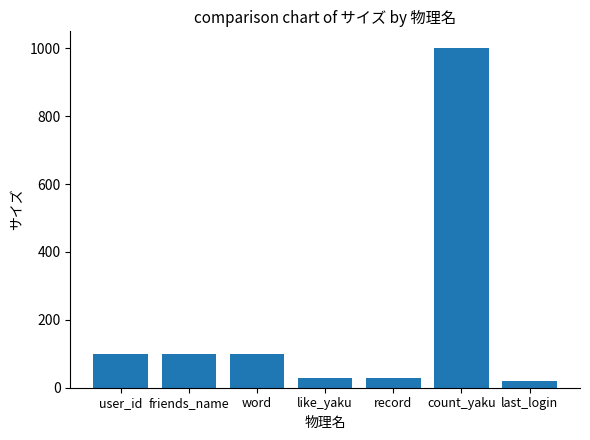

Reading left to right, transcribe all the data shown in this chart.

100	100	100	30	30	1000	20